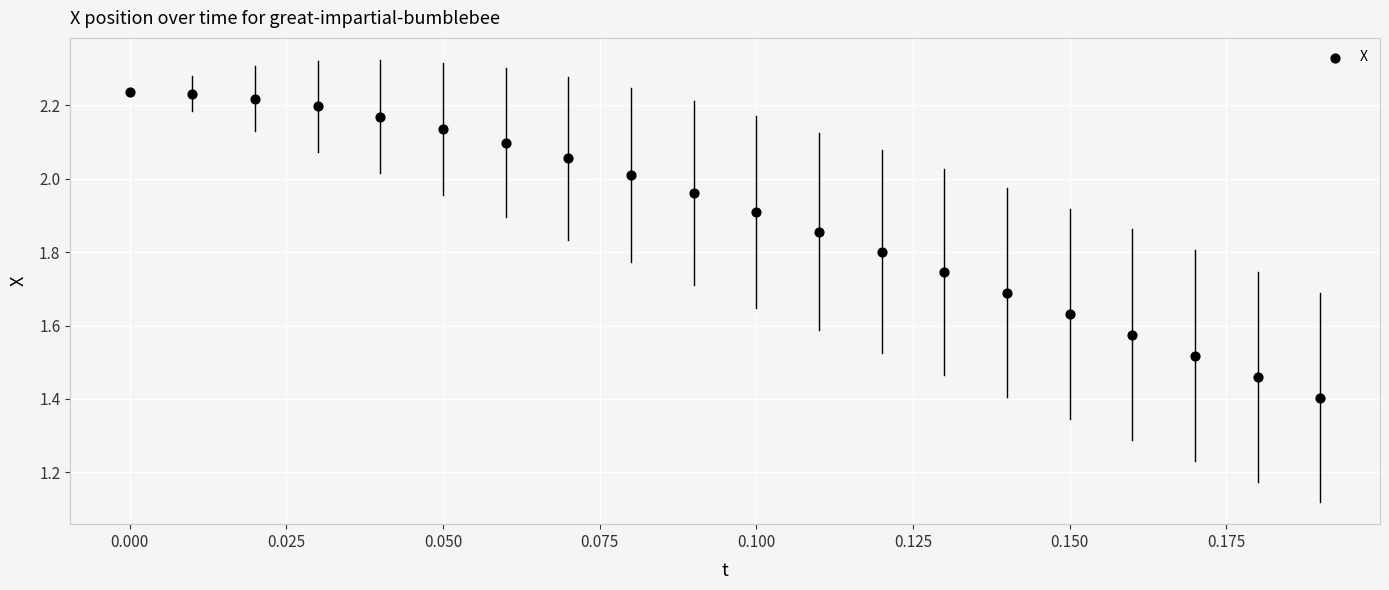

What Y value in the scatter plot is closest to 1?

1.4